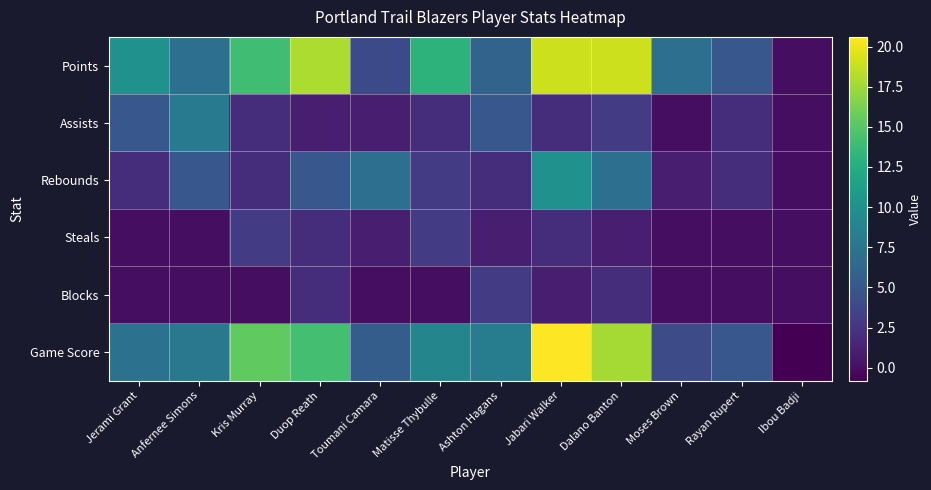

Count the number of categories in the chart.

12